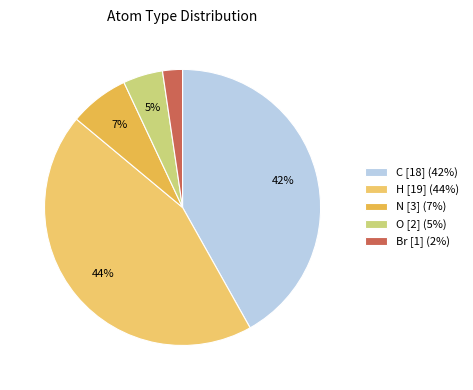

How many slices are in this pie chart?

5